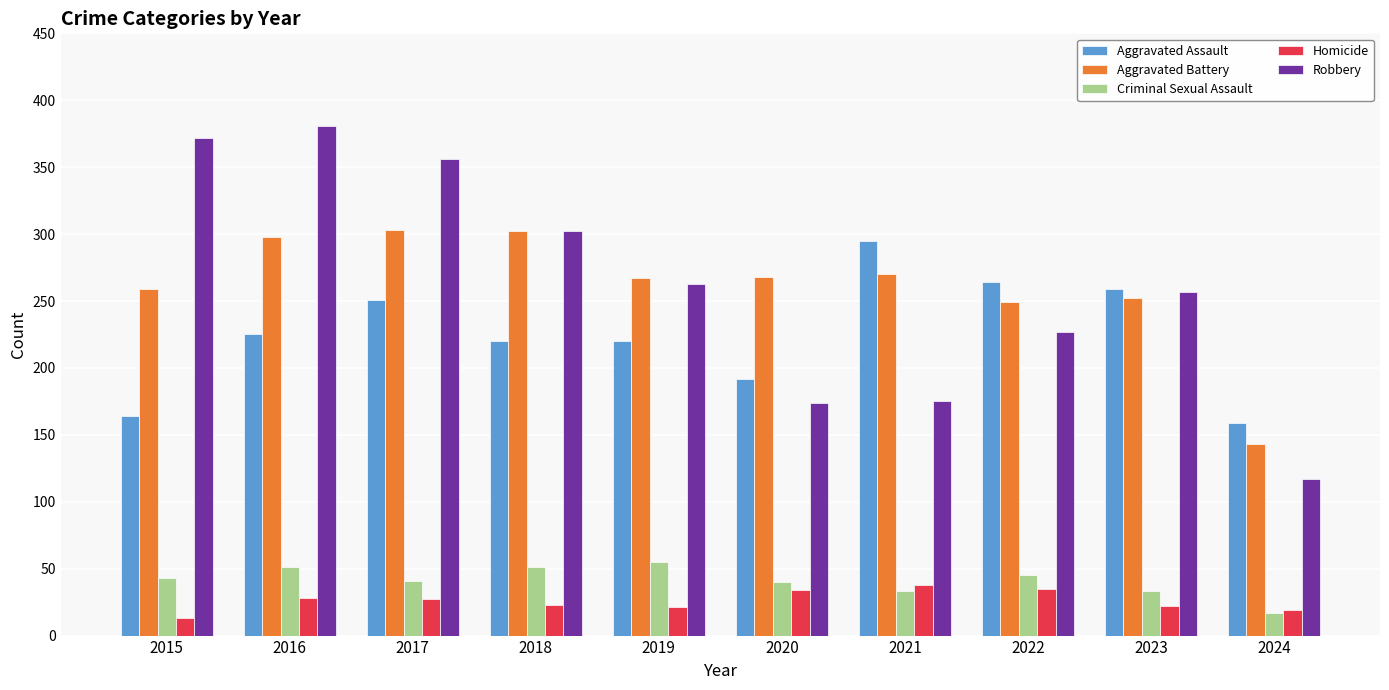

True or false: Aggravated Assault has a value of 259 at 2023.

True